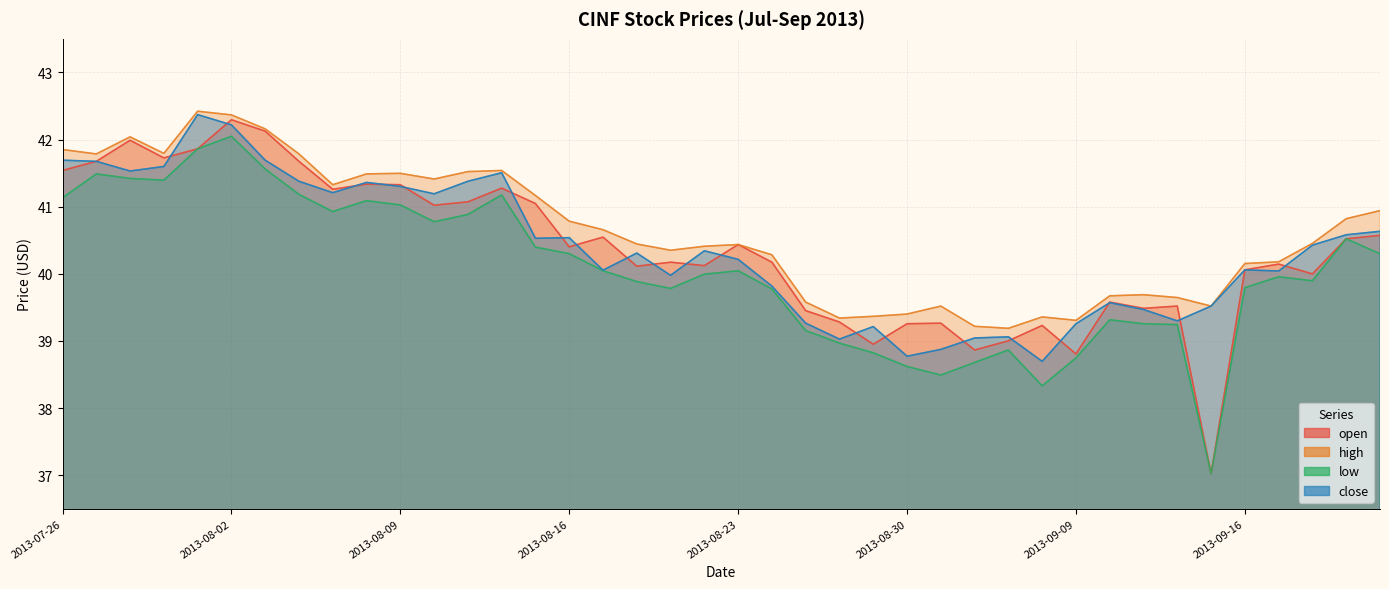

In low, how many points are lower than both neighbors (excluding endpoints)?

8